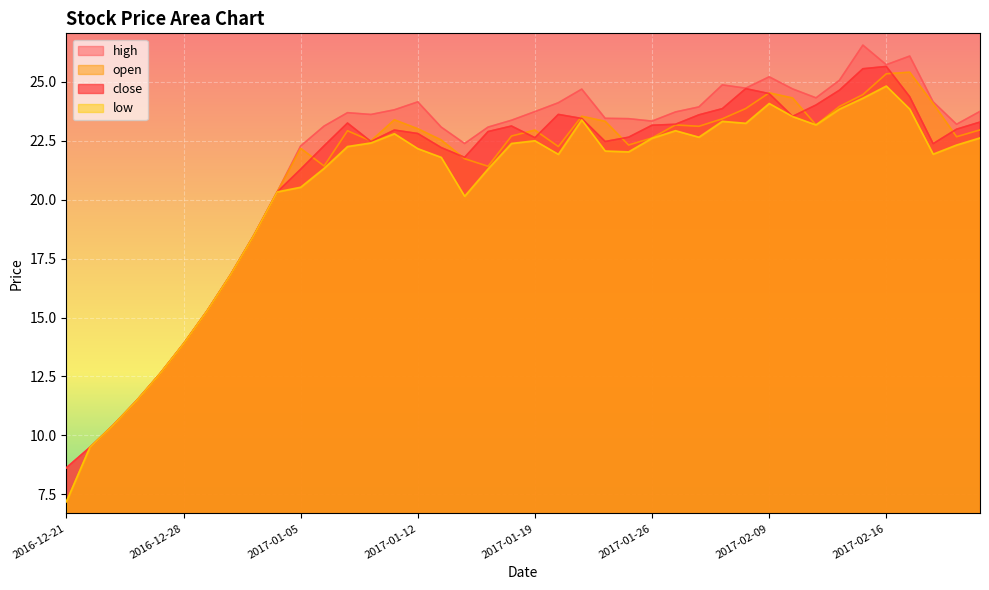

How many data points in close are less than 22?

12